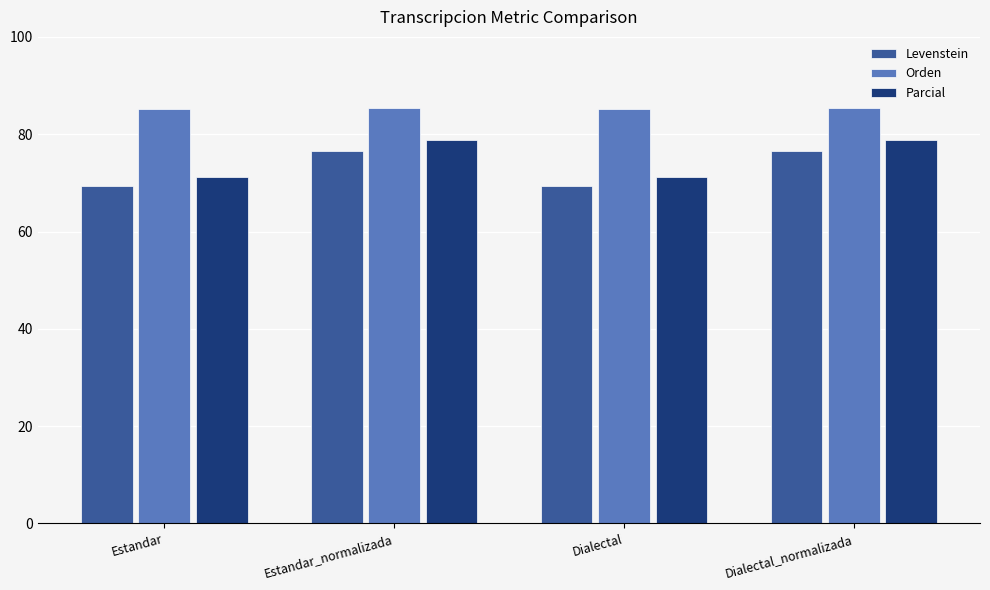

Which series has the largest total across all categories?

Orden